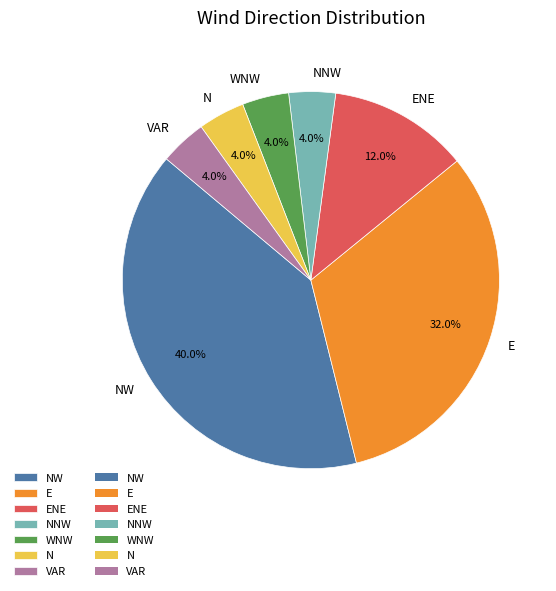

True or false: N accounts for 4% of the total.

True